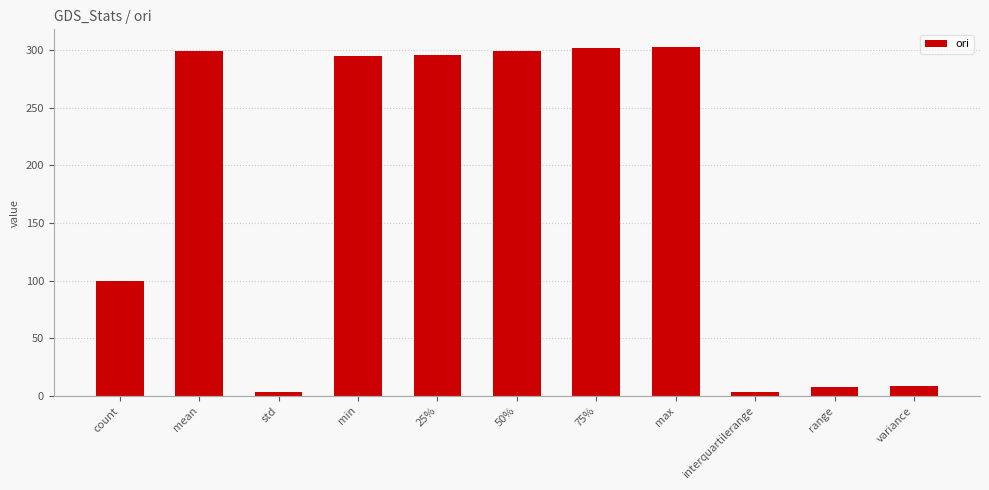

Where is the data nearest to the value 152?

count